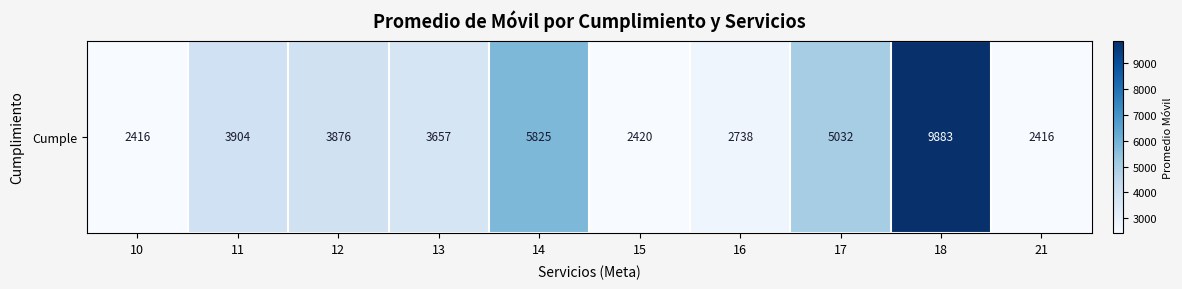

What is the change in value from 11 to 17?

+1128